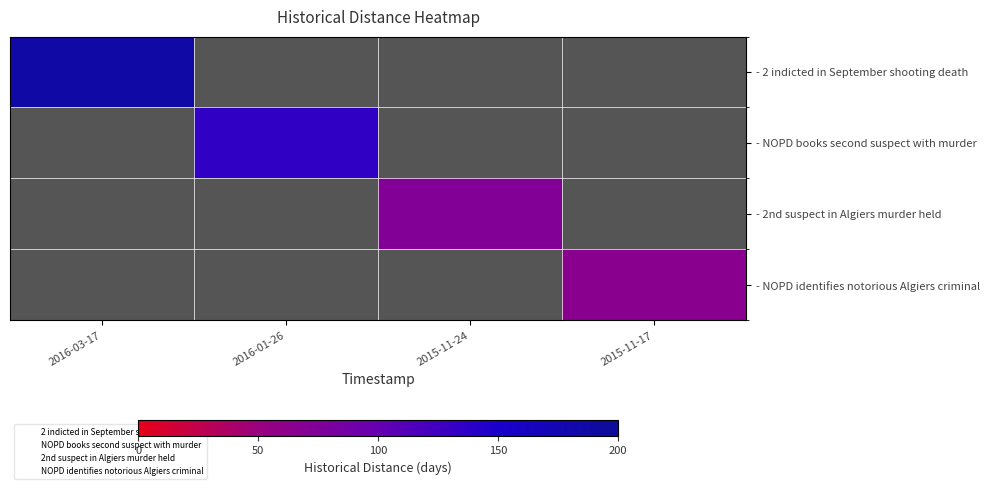

At 2015-11-17, list the series in order from largest to smallest.

- 2 indicted in September shooting death, - NOPD books second suspect with murder, - 2nd suspect in Algiers murder held, - NOPD identifies notorious Algiers criminal